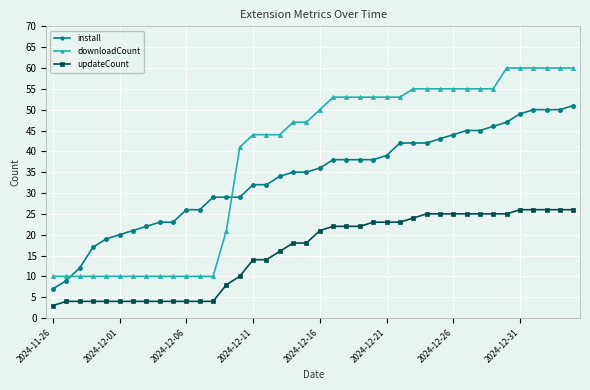

What is the greatest value displayed?

60